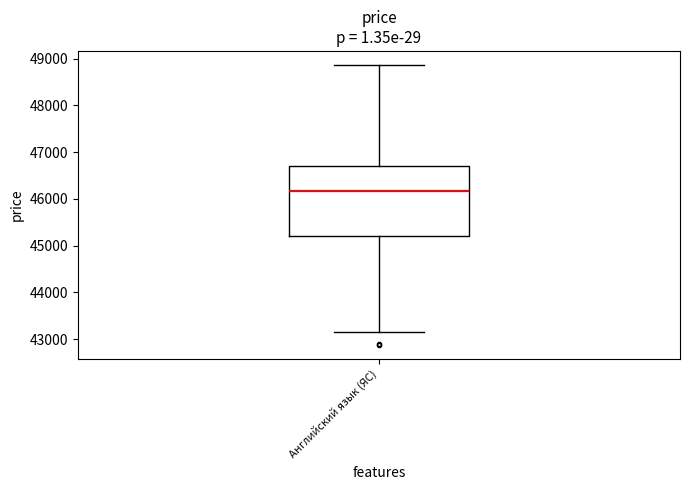

Read this box plot against the y-axis: the position of the median line, the range covered by the box, and the ends of both whiskers. The values are not printed on the chart, so give them approximately, as read against the axis.

median 46200, box 45200 to 46700, whiskers 43200 to 48900